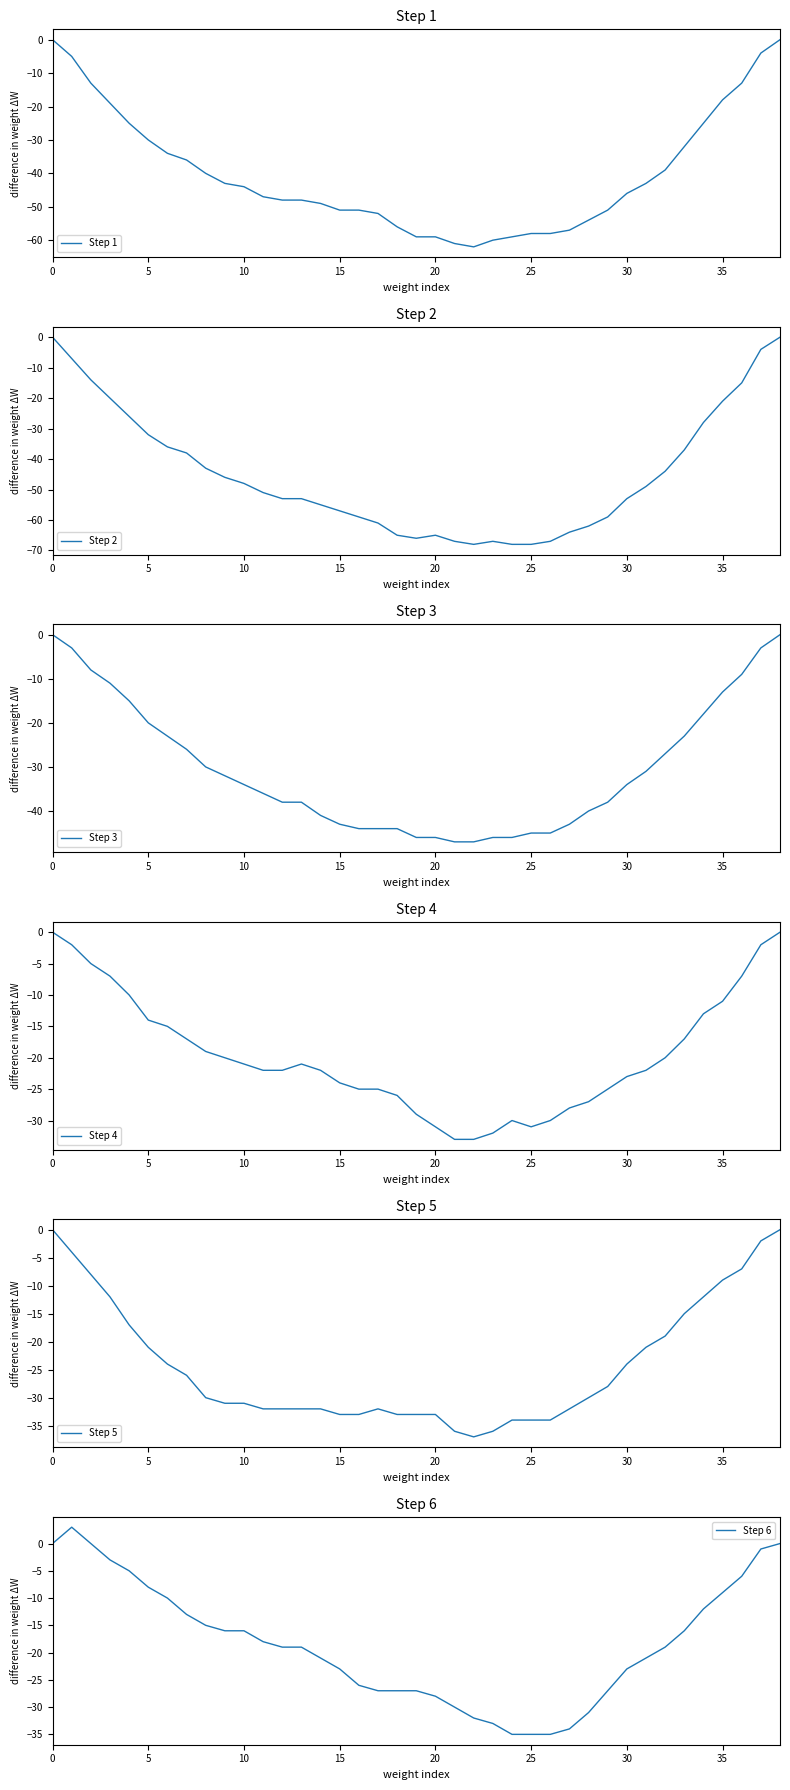

Between 38 and 13, which is larger?

38